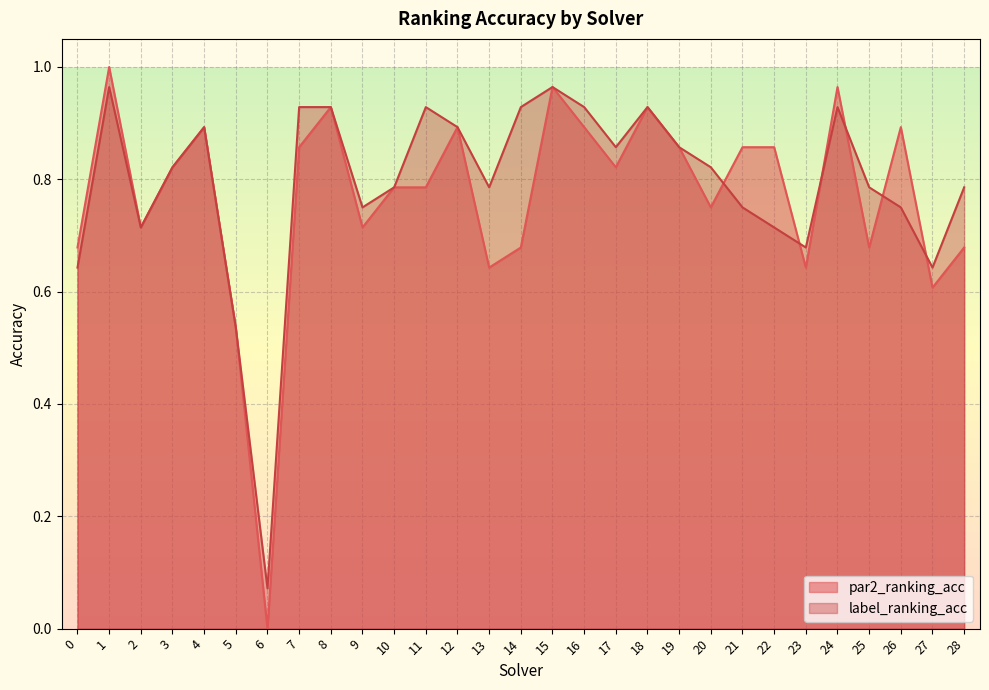

What is the value of the par2_ranking_acc point at the 12th from the left?

0.8